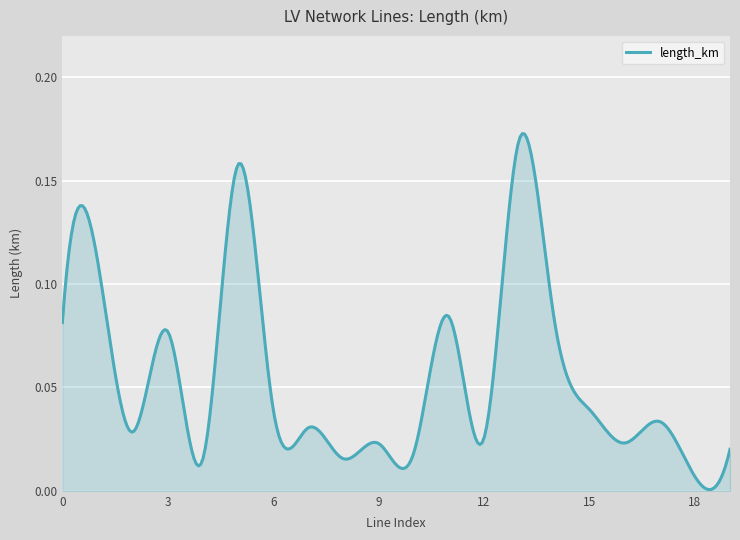

Is this an area chart (filled region under the line)?

Yes